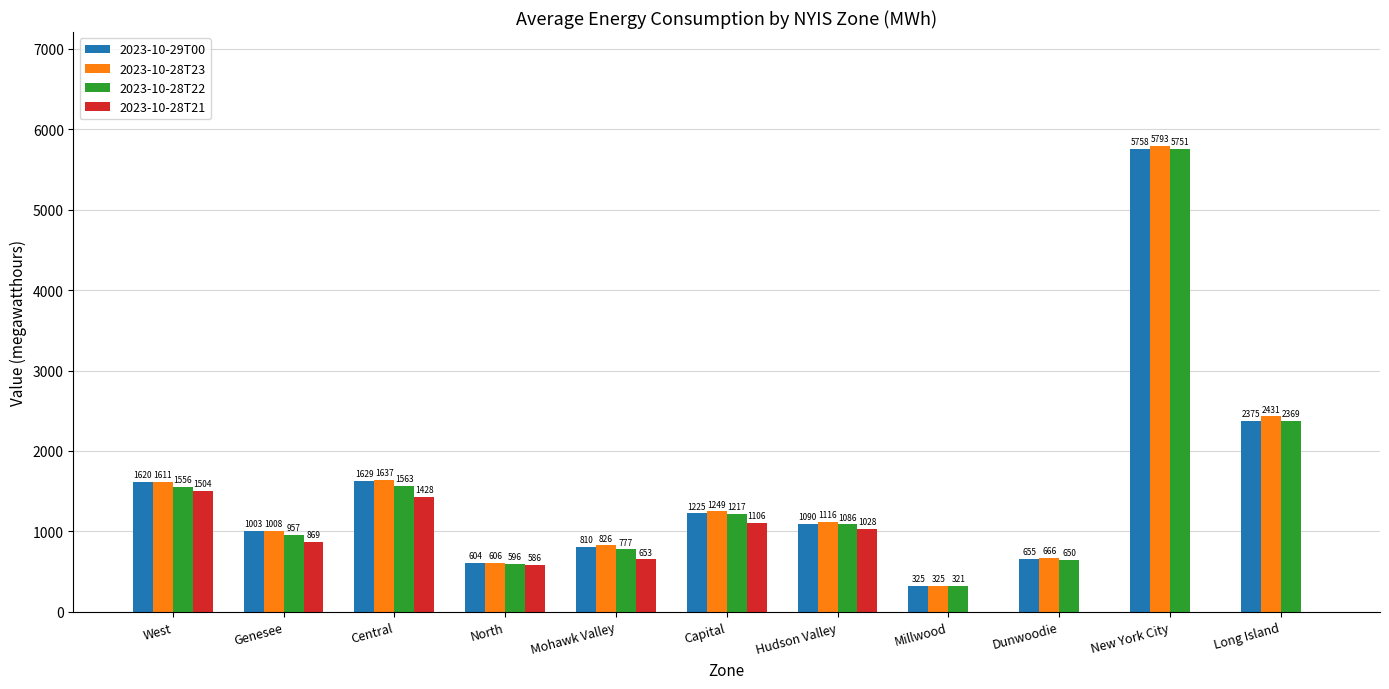

At which category does the chart reach its peak across all series?

New York City